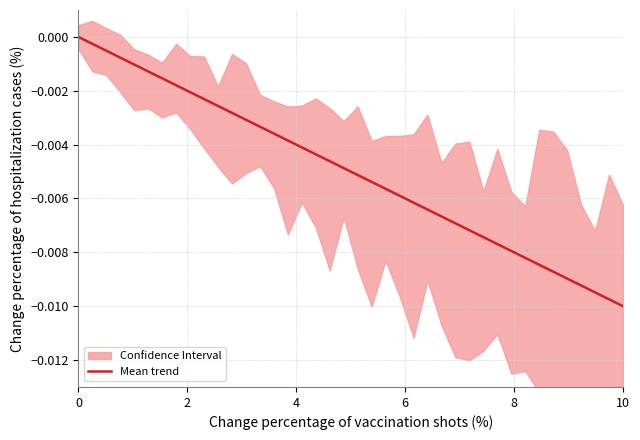

The chart shows a value of -0.0 at 8. True or false?

False